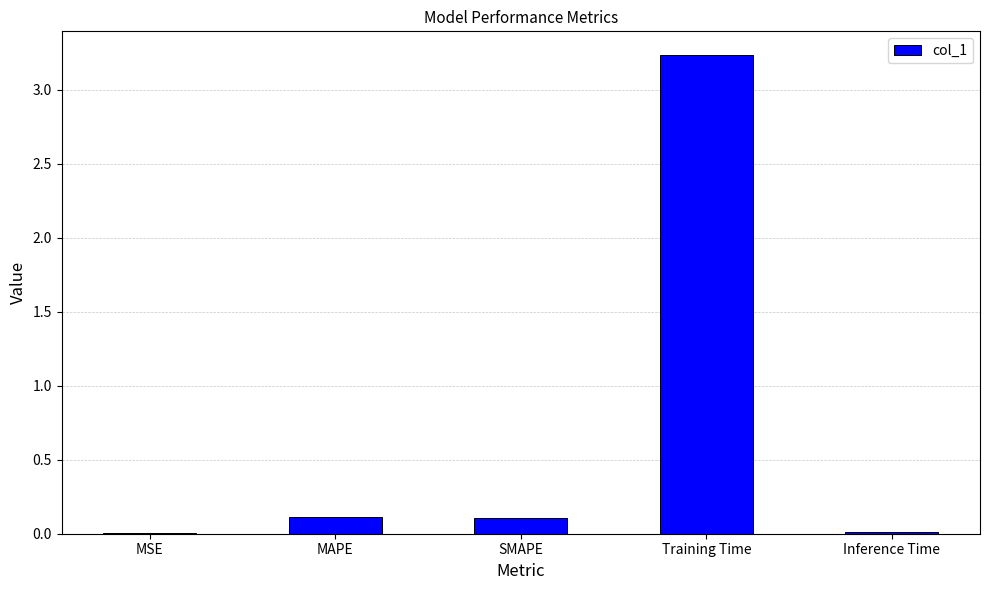

What is the average value?

0.7